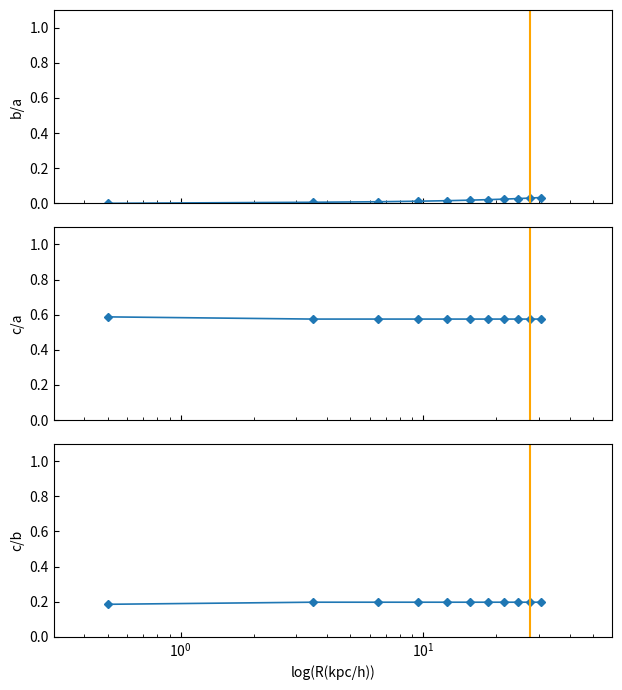

True or false: c/b has a value of 0.1 at $\mathdefault{10^{0}}$.

False